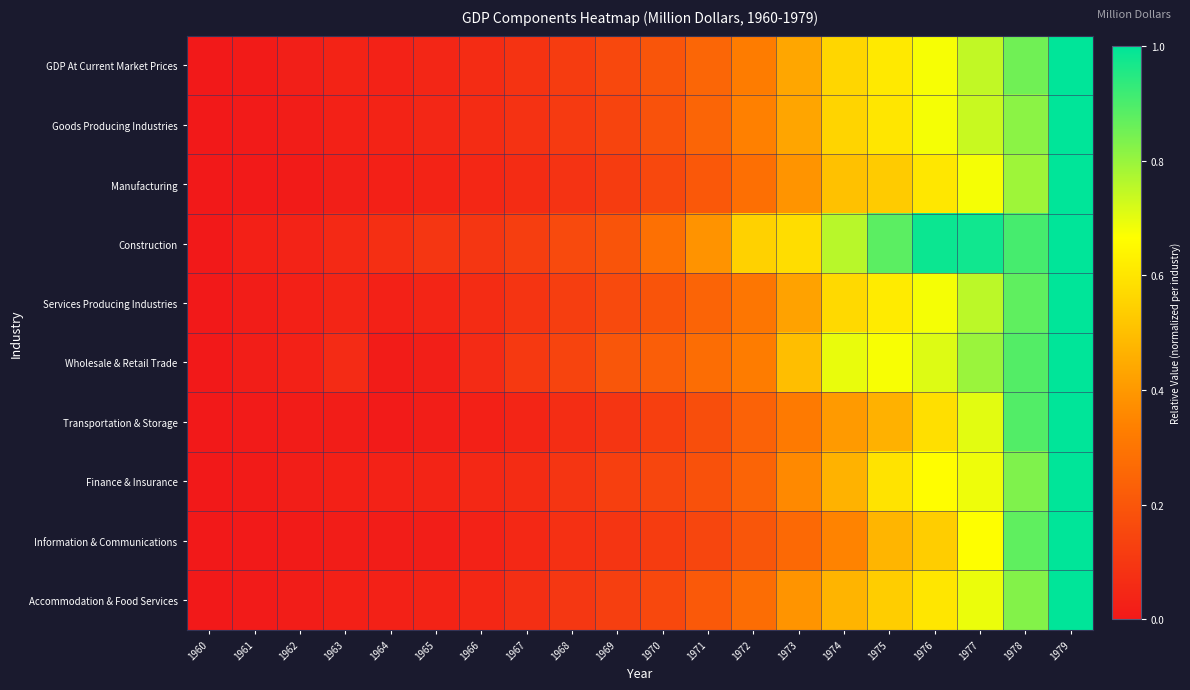

Between 1969 and 1967, which is larger?

1969